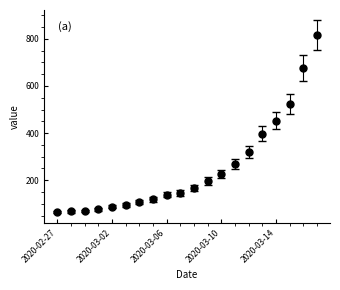

What is the average value?

251